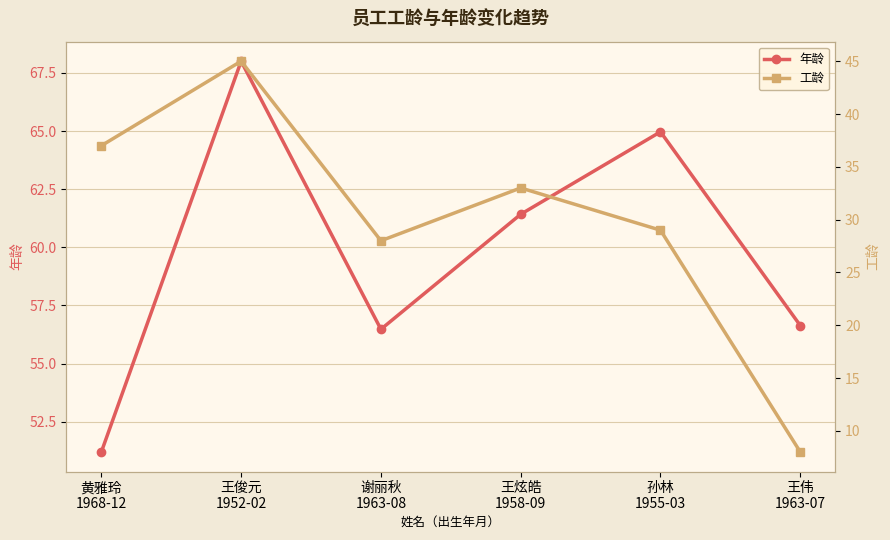

Reading left to right, transcribe all the data shown in this chart.

年龄: 51.2	68.0	56.5	61.4	65.0	56.6
工龄: 37.0	45.0	28.0	33.0	29.0	8.0